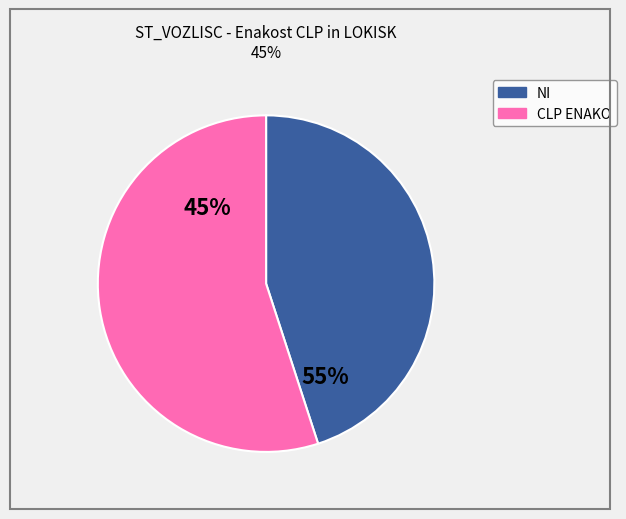

Count the number of slices in the pie.

2